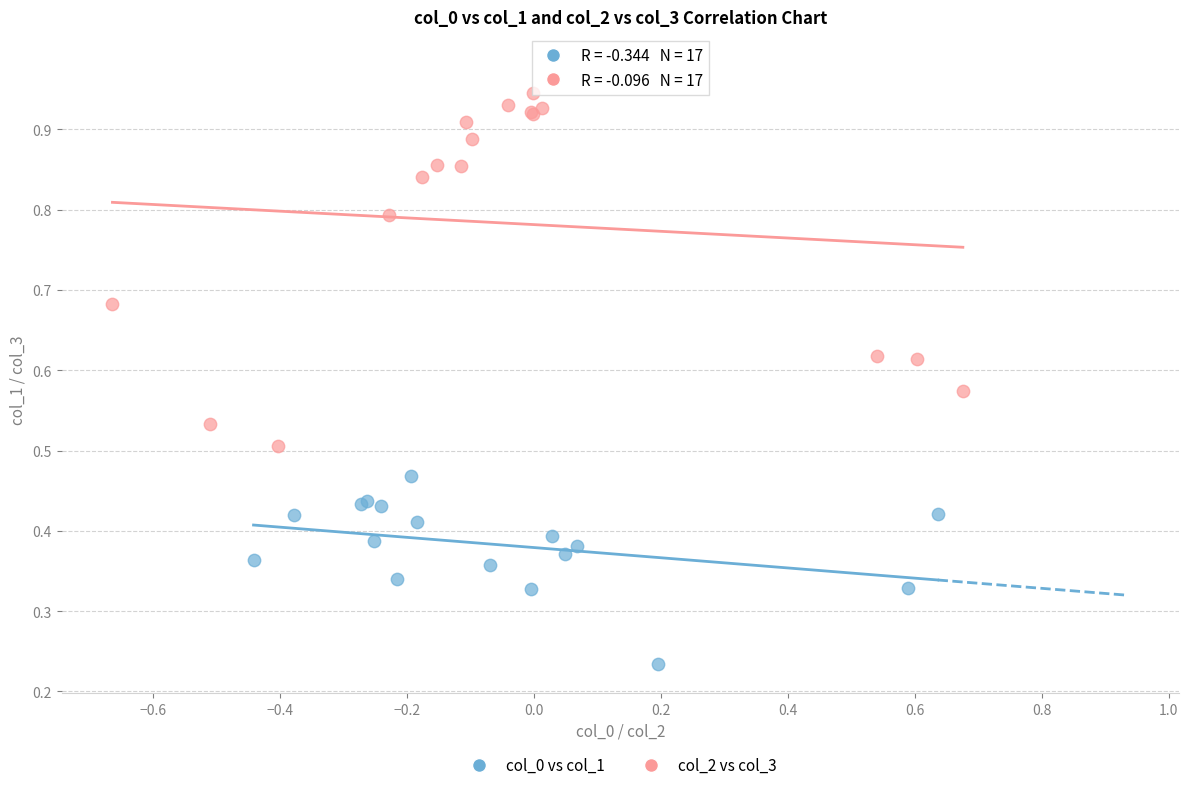

Which series contains the lowest Y value?

col_0 vs col_1